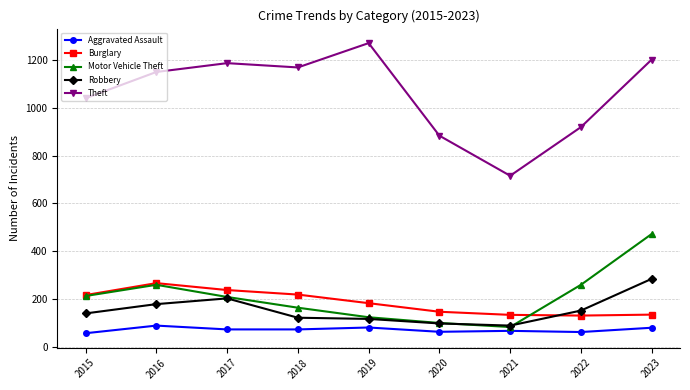

Is it true that Motor Vehicle Theft equals 414 at 2022?

False